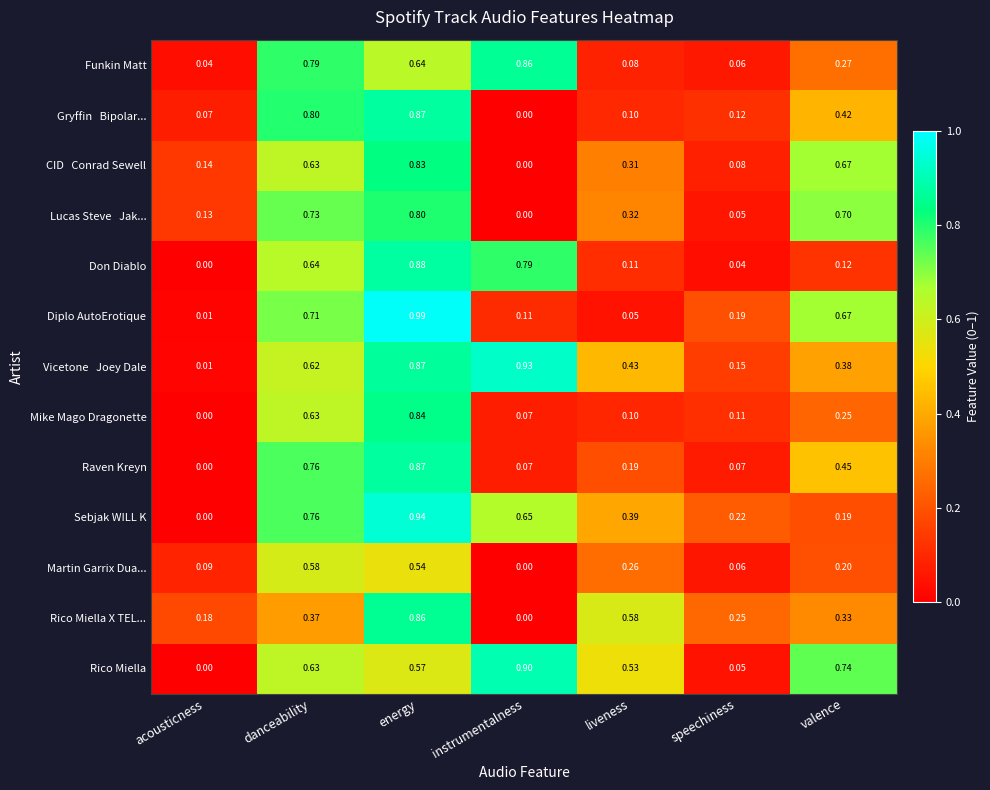

Between instrumentalness and liveness, which series saw the biggest shift?

Funkin Matt